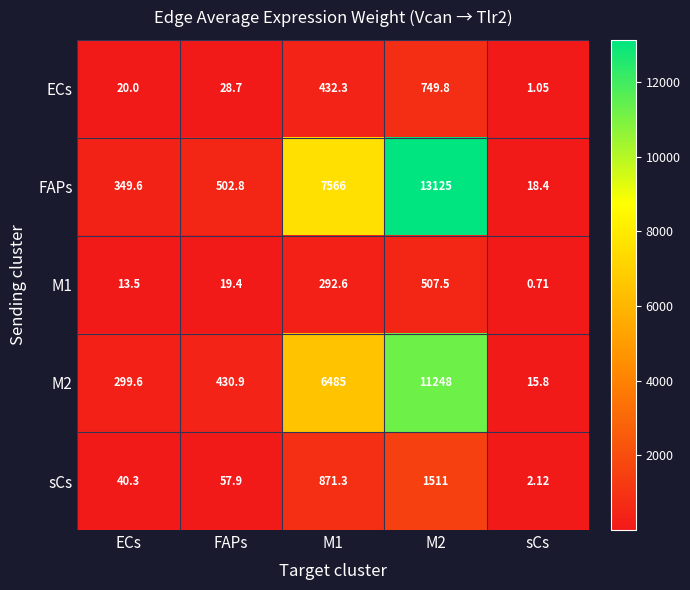

Count the number of categories in the chart.

5